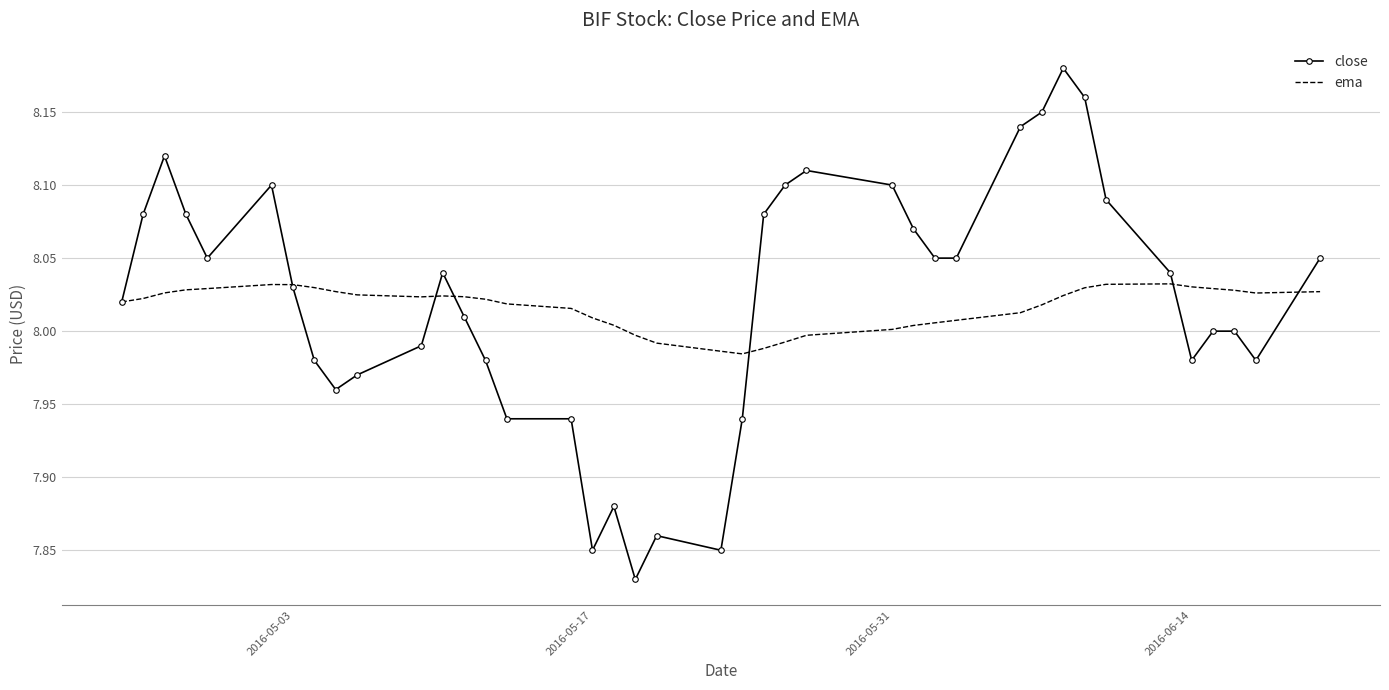

Rank the series at 2016-06-14 from lowest to highest value.

close, ema